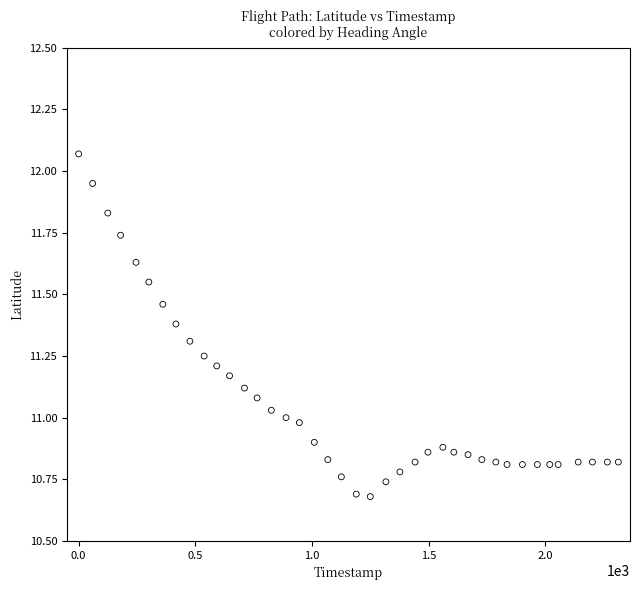

What is the range of X values (max minus min)?

2313.0